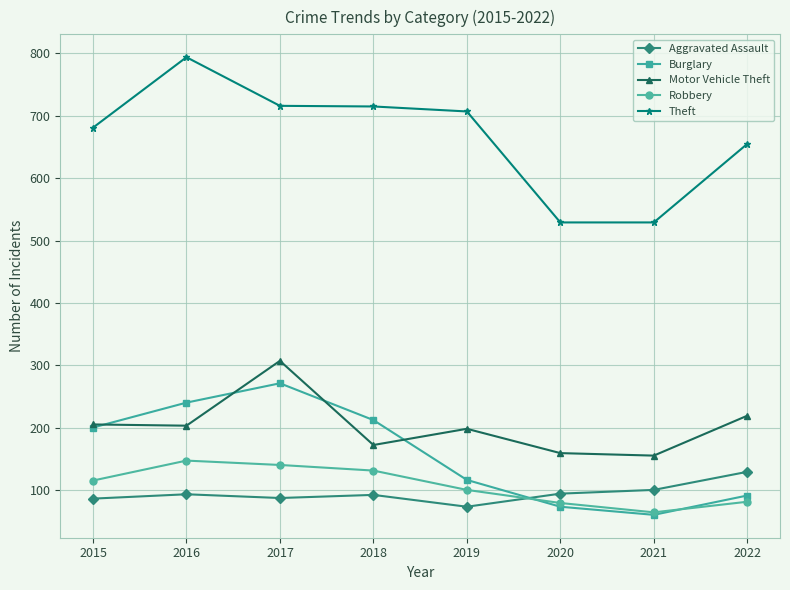

The value of Robbery at 2018 is 56. True or false?

False